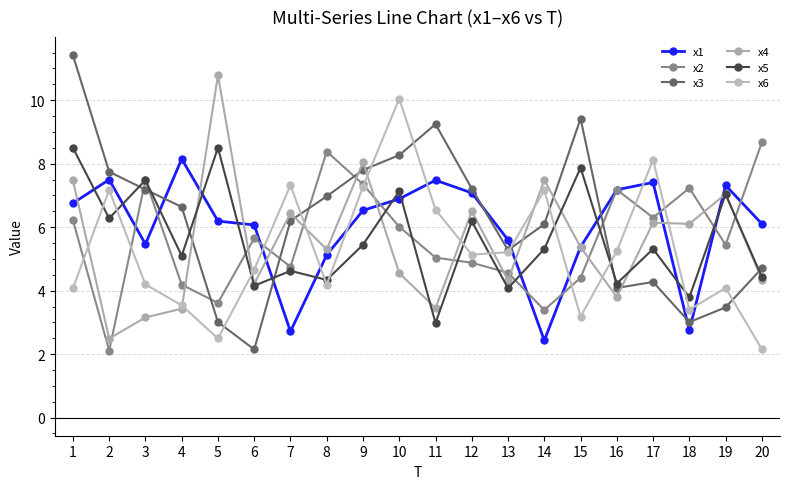

What is the difference between the x1 values at 14 and 12?

4.6